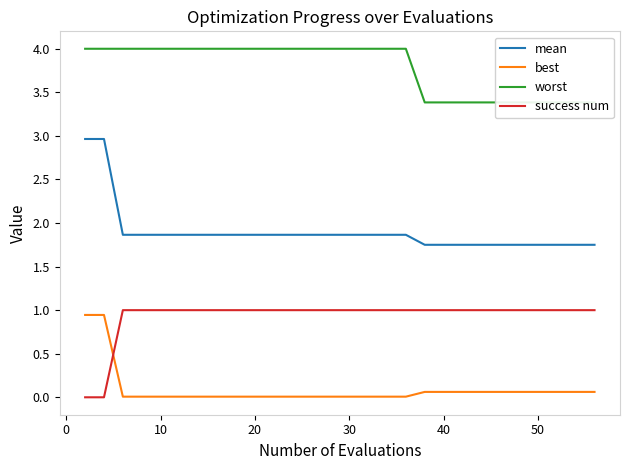

The success num series shows 1.0 at 20. True or false?

True